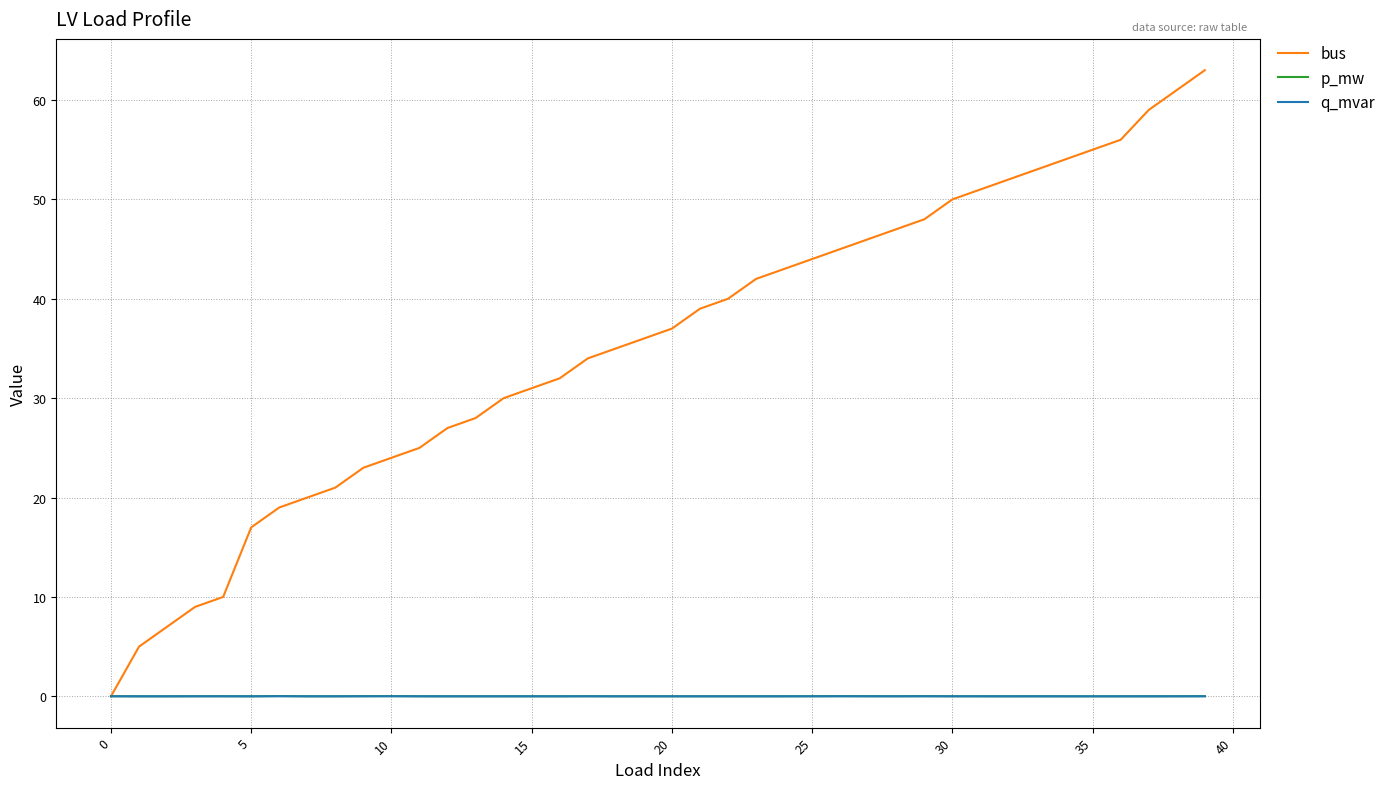

Which series has the largest range (max minus min)?

bus